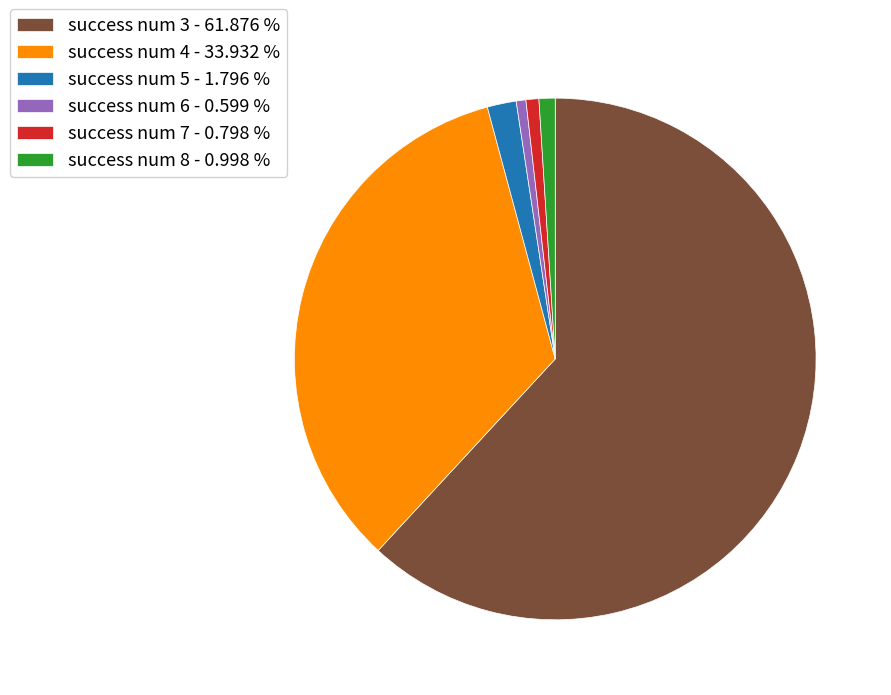

Approximately how many times larger is the value at success num 6 - 0.599 % compared to success num 5 - 1.796 %?

0.3